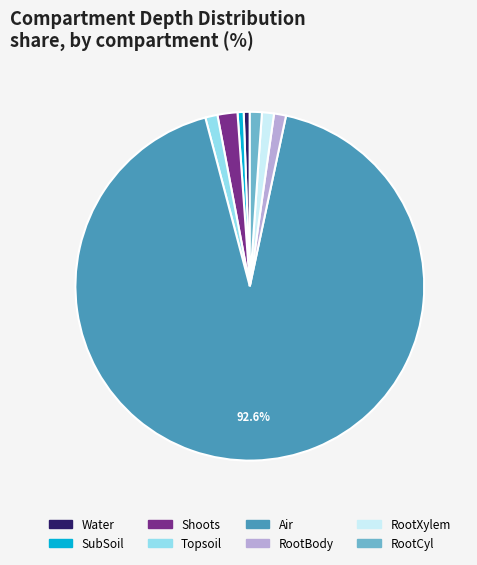

Count the number of slices in the pie.

8